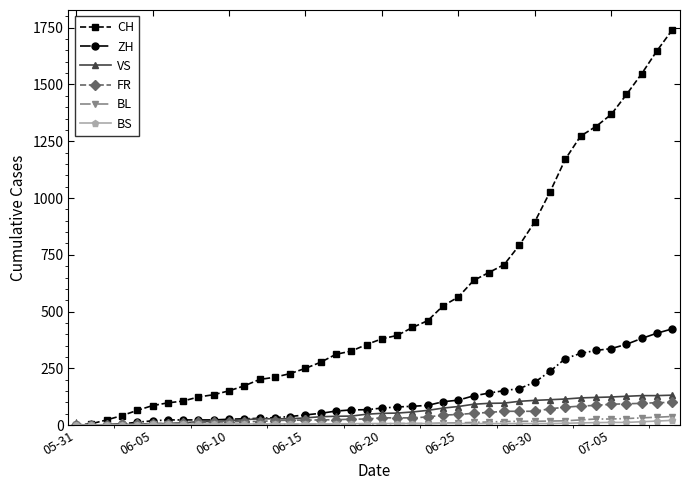

What is the highest value of the BL series?

38